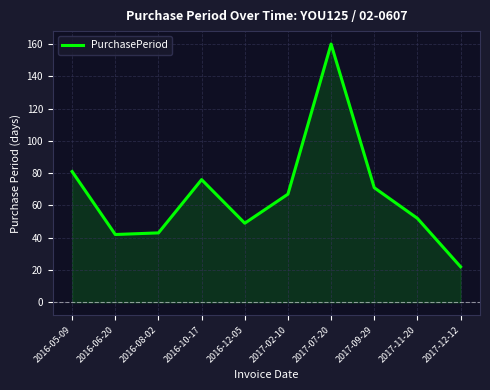

What is the sum of the values at 2016-12-05 and 2017-07-20?

209